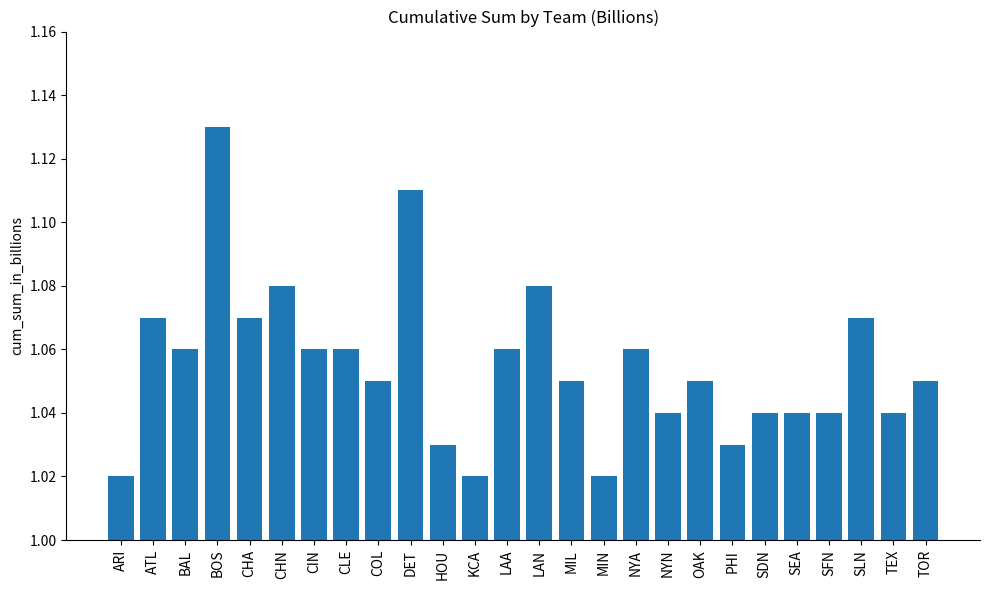

What is the difference between the maximum and minimum values?

0.1